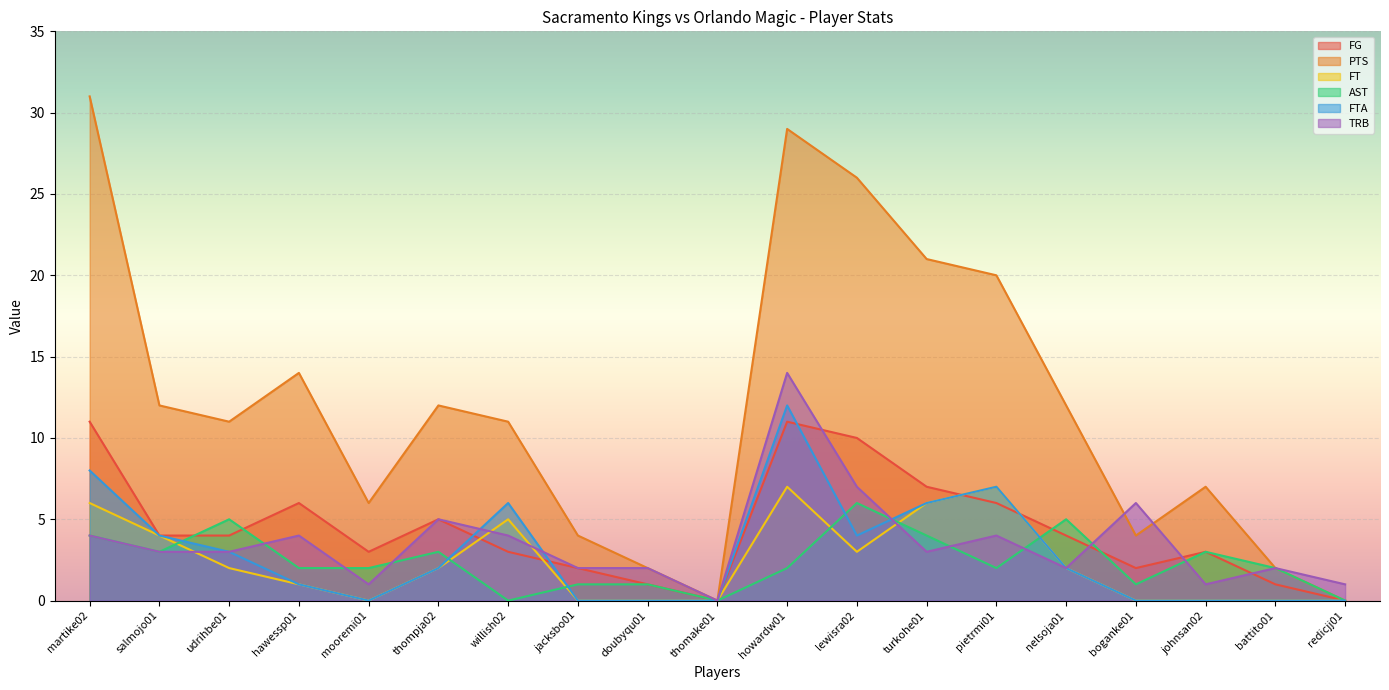

The value of PTS at boganke01 is 4. True or false?

True